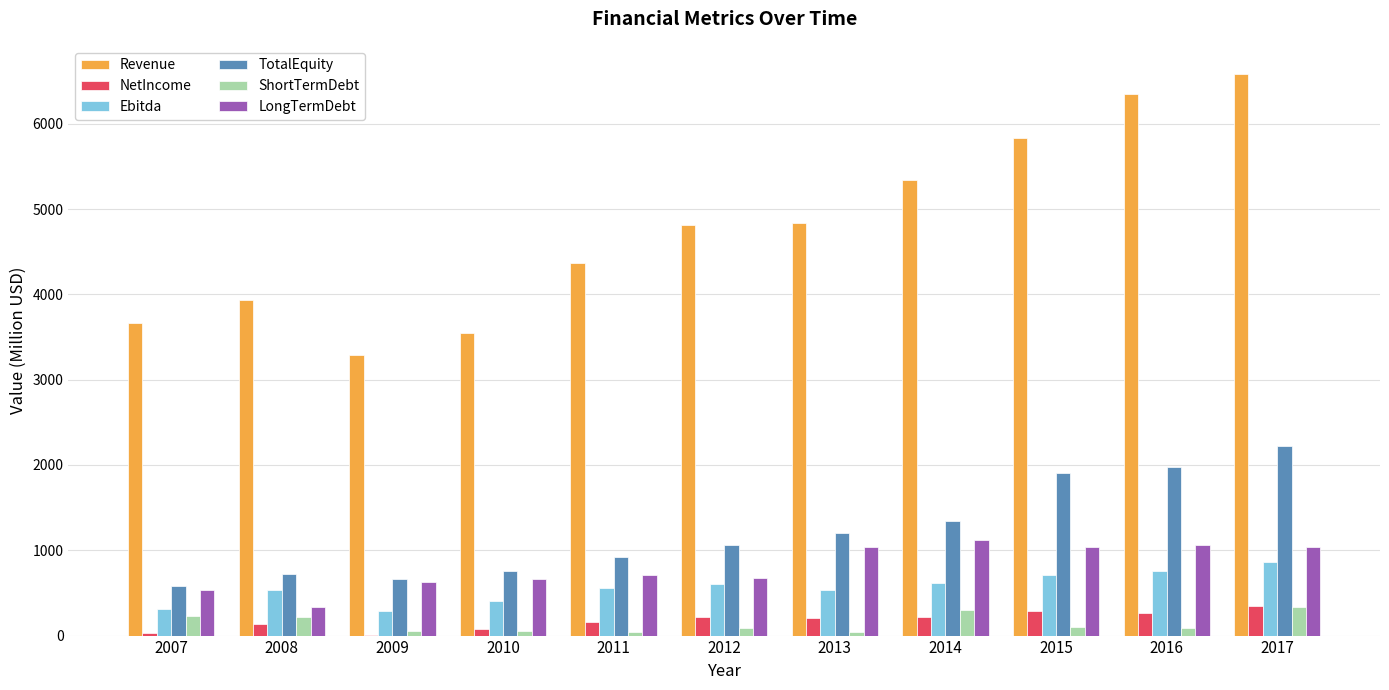

Which label corresponds to the largest value in the chart?

2017